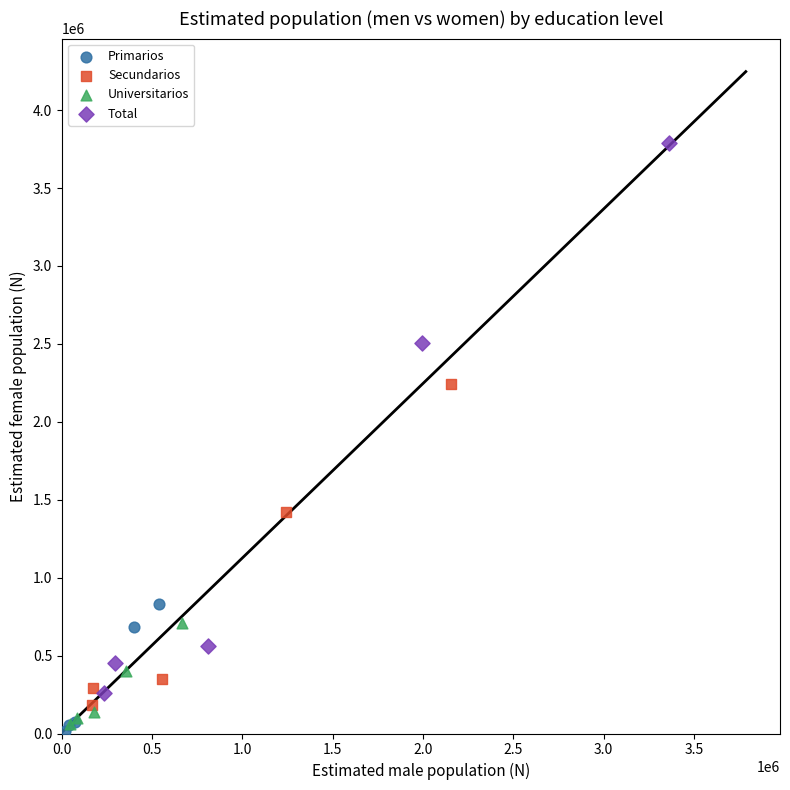

Which series contains the lowest Y value?

Primarios